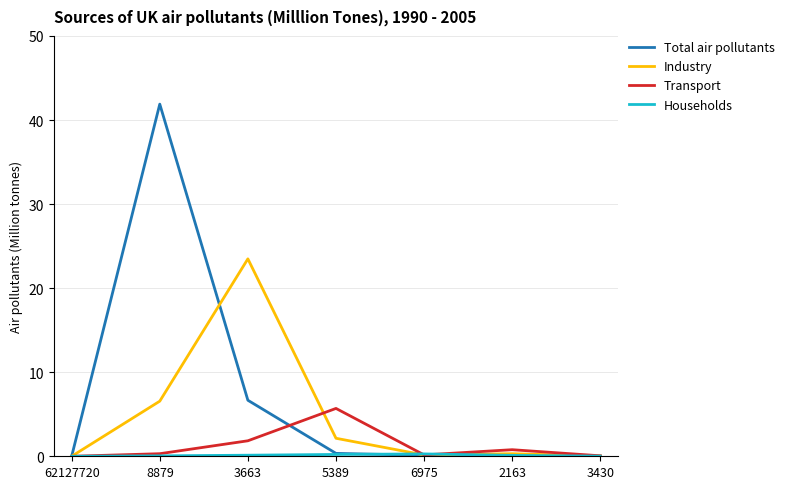

What is the difference between the second highest and second lowest values in the Transport series?

1.8